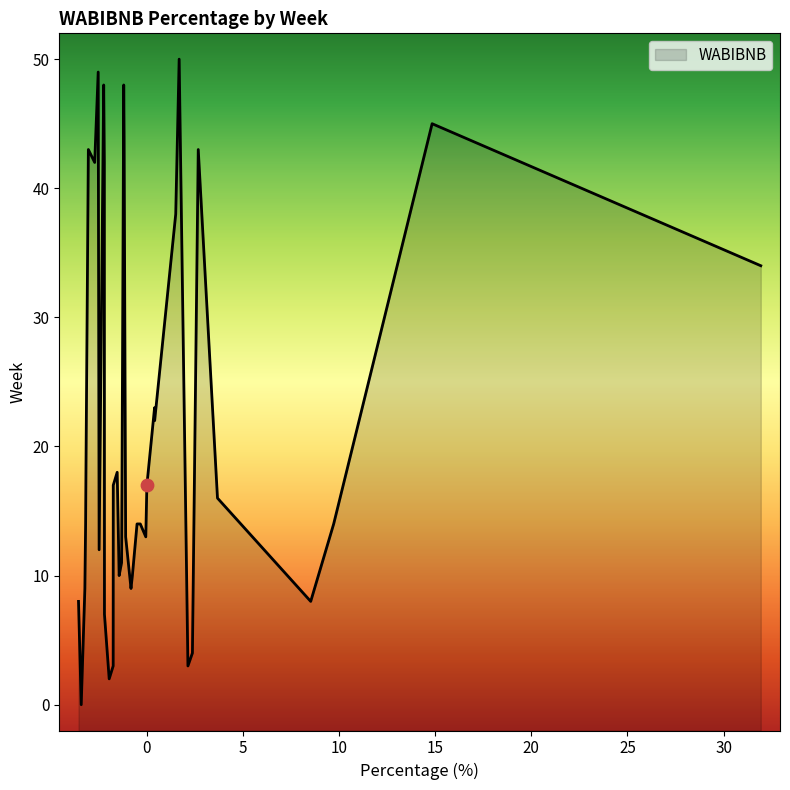

Which has a higher value, 16 or 27?

16